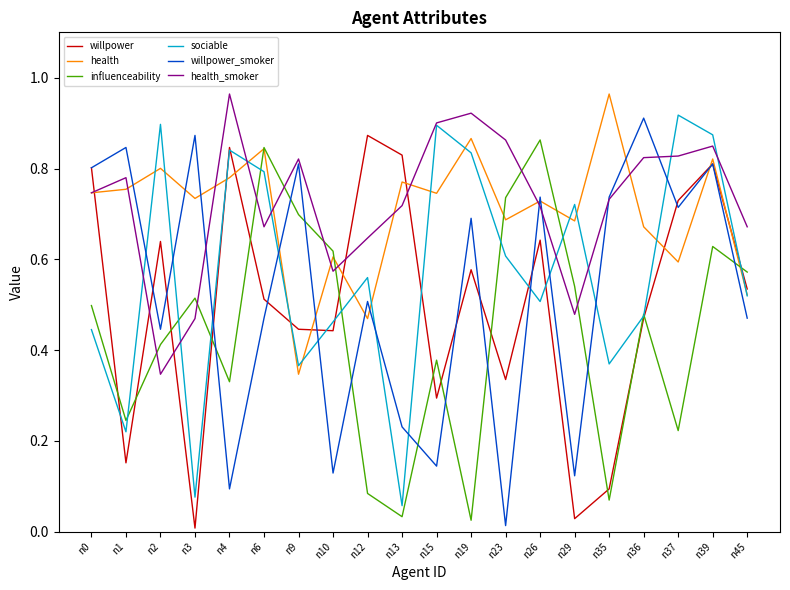

The value of health_smoker at n9 is 0.8. True or false?

True